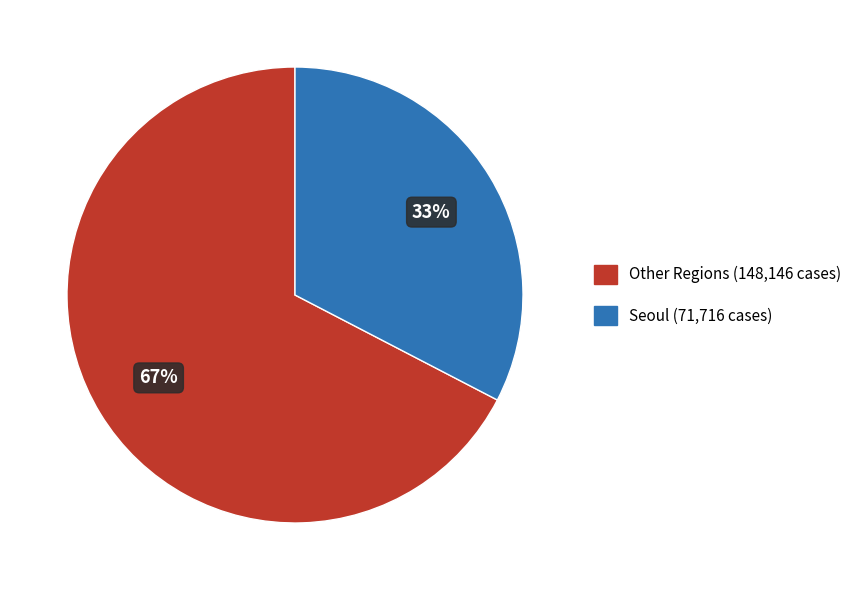

How many slices are in this pie chart?

2